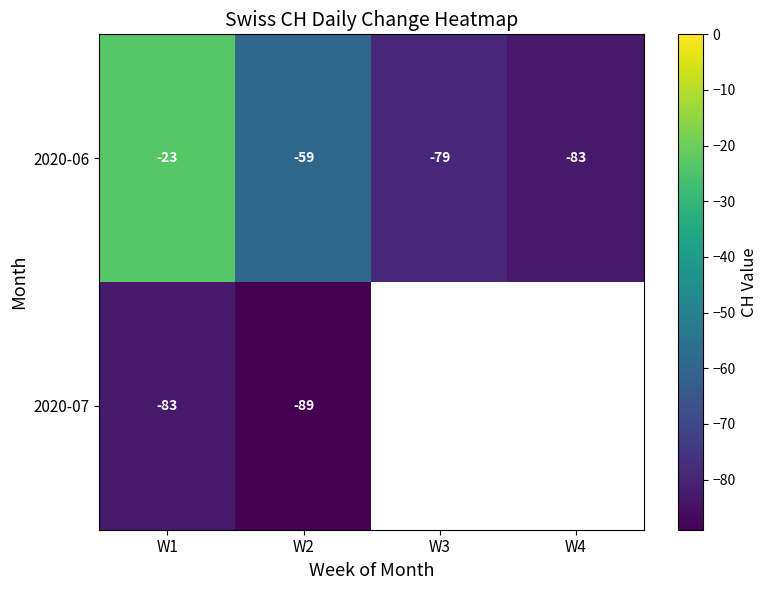

At how many categories does at least one series exceed -50?

1